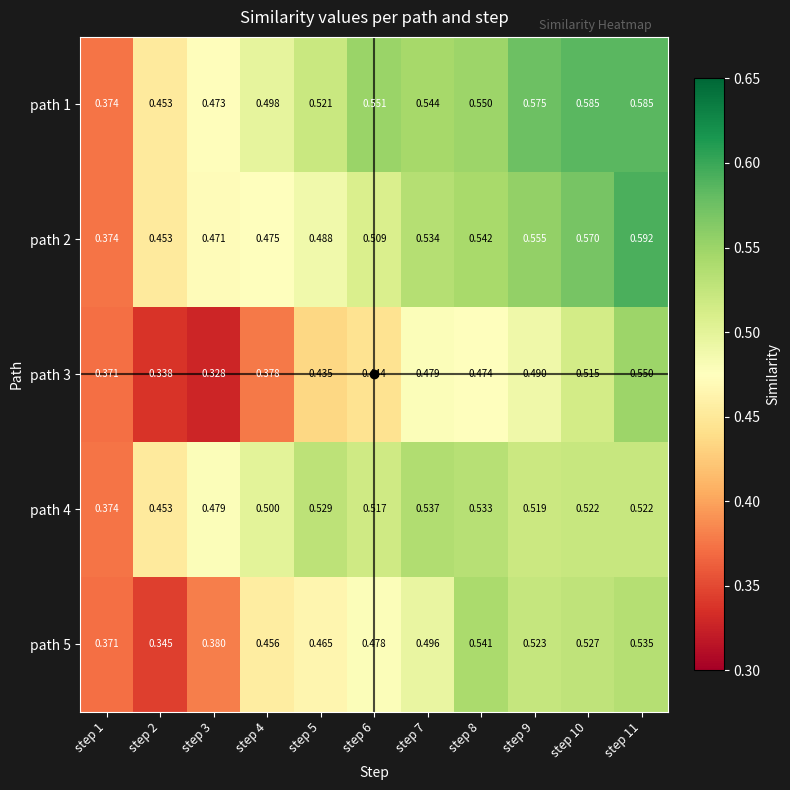

Is the value of path 5 at step 5 greater than the value of path 1 at step 10?

No